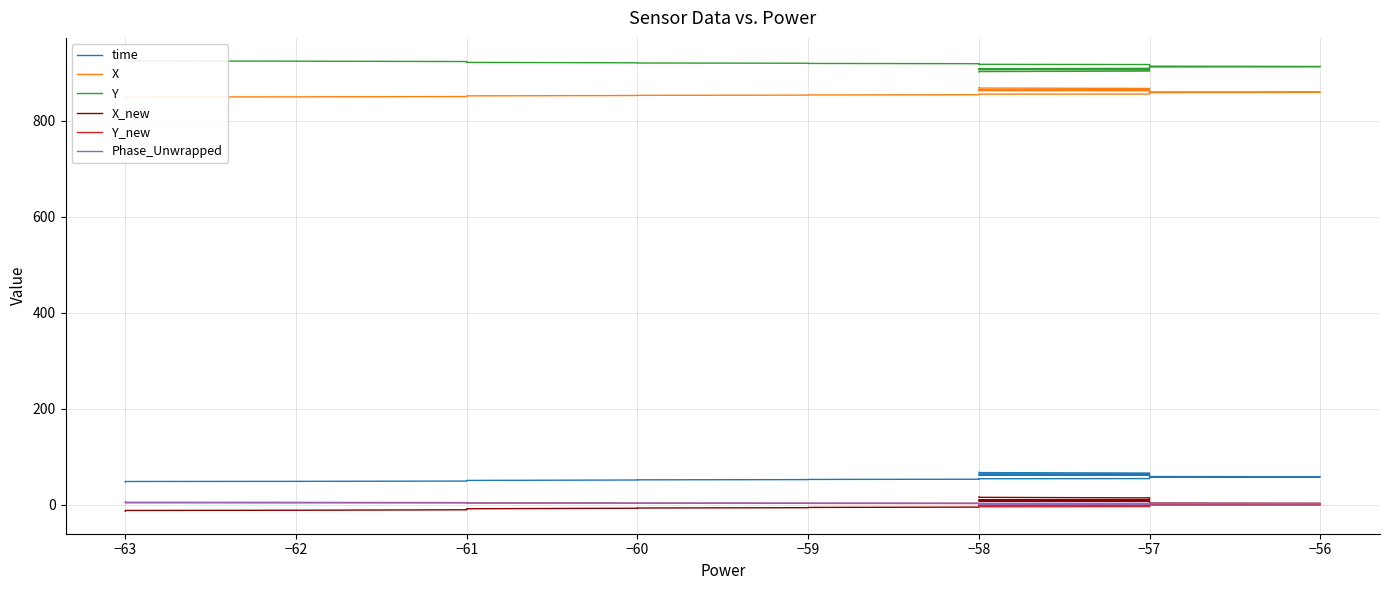

At −57, list the series in order from largest to smallest.

Y, X, time, Phase_Unwrapped, Y_new, X_new